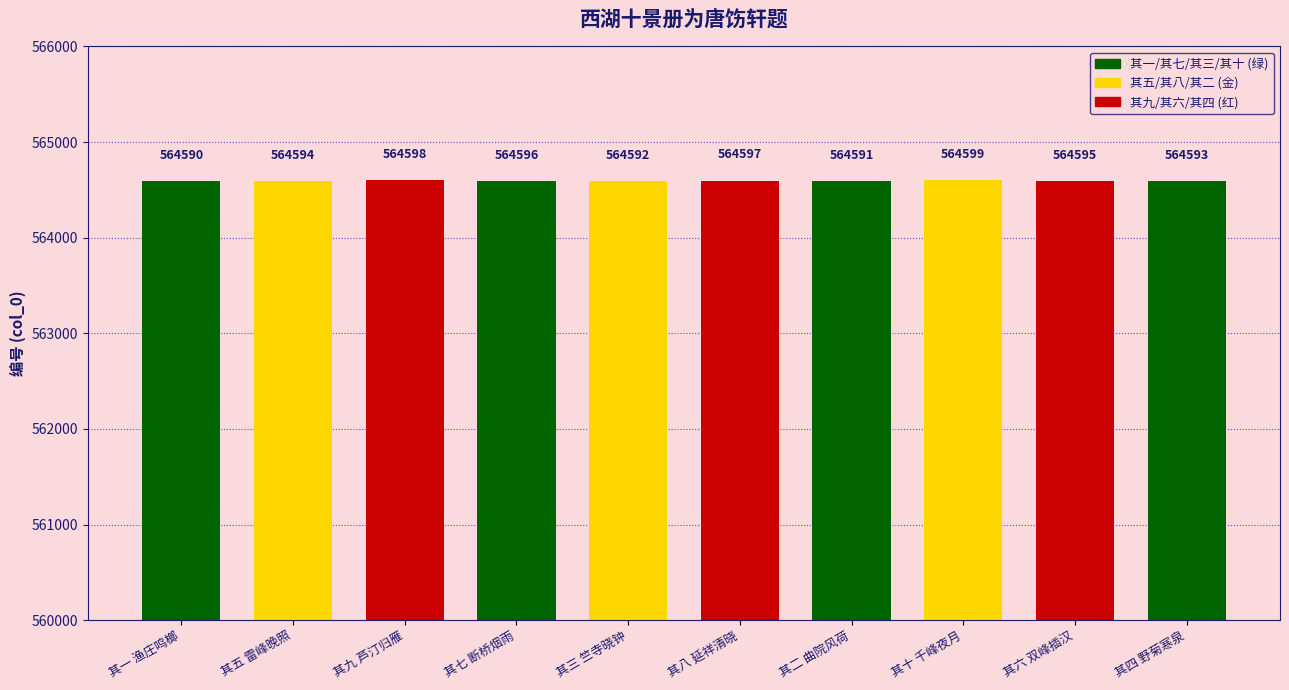

At which category does the chart reach its peak across all series?

其十 千峰夜月